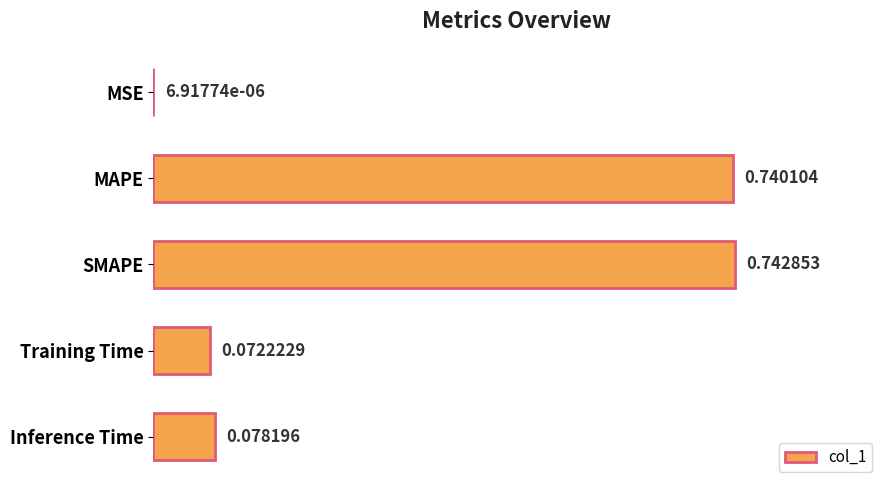

At which category does the chart reach its peak across all series?

SMAPE